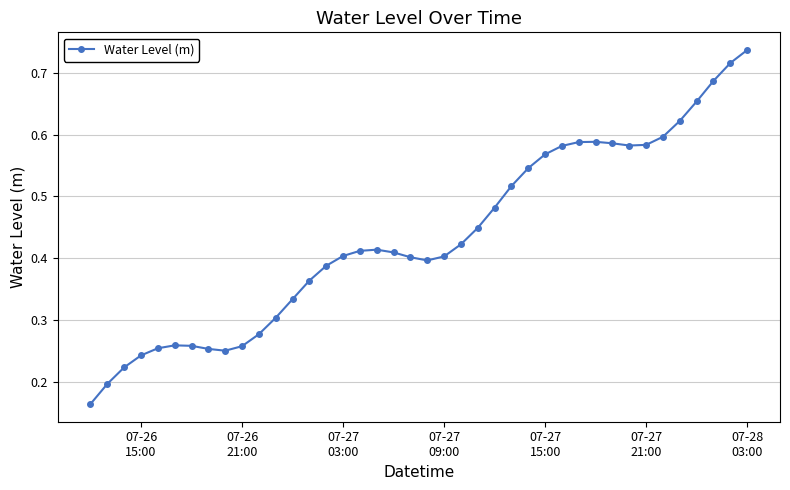

Count the values in the range 0 to 1.

40